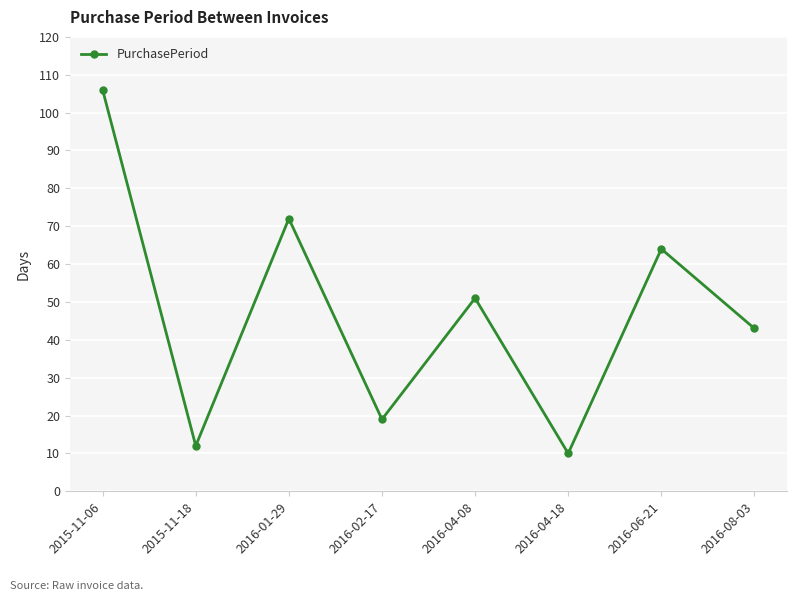

The chart shows a value of 64 at 2016-06-21. True or false?

True